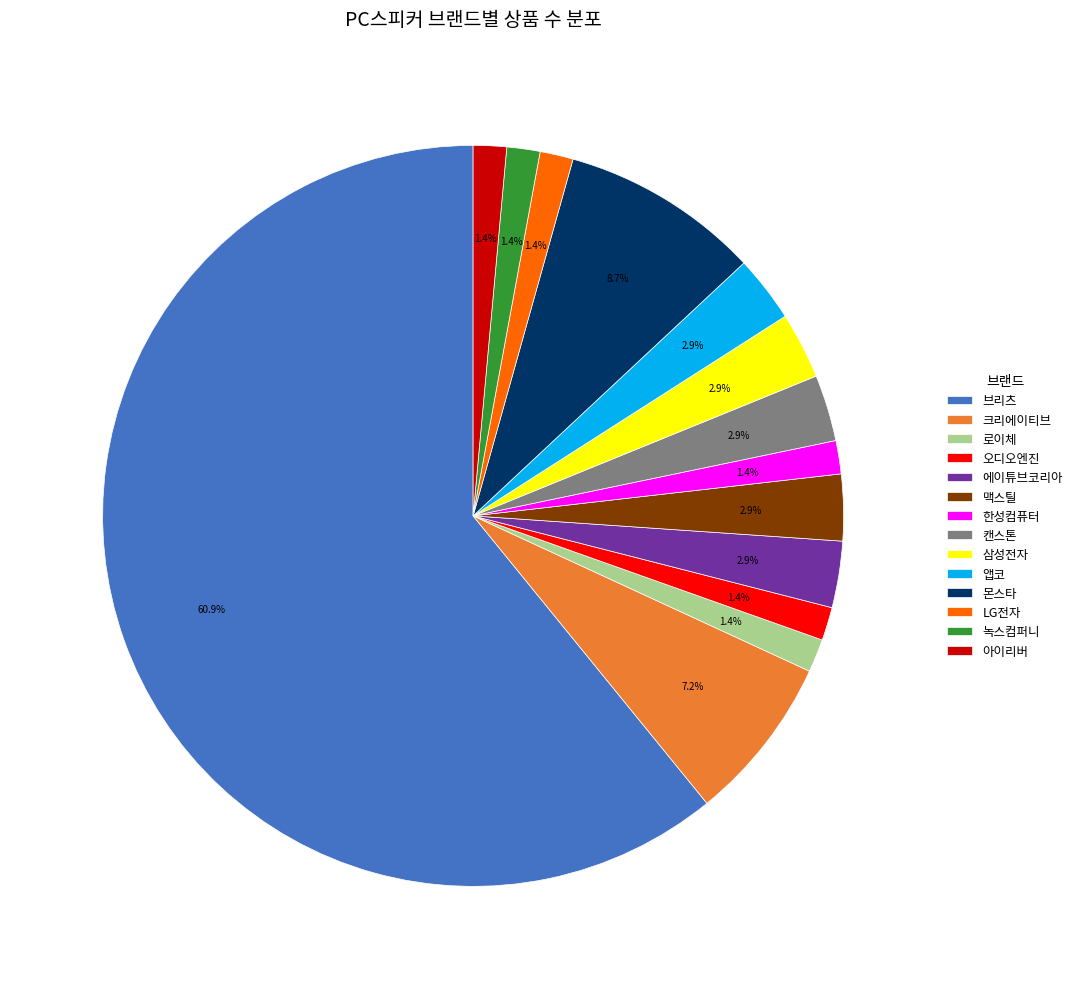

To the nearest percent, what portion does 캔스톤 represent?

3%